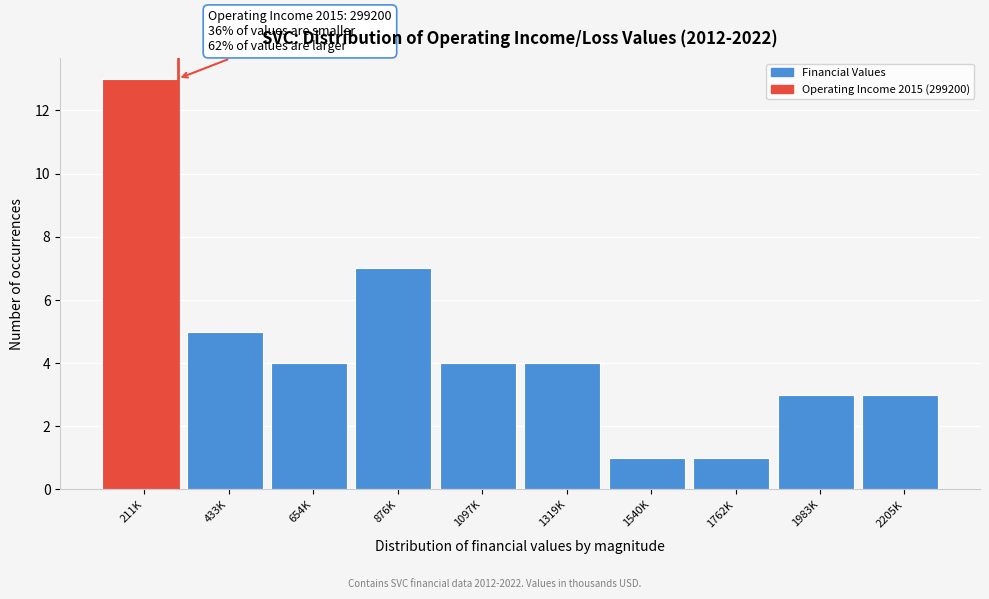

Reading left to right, what are all the values shown in this chart?

211K=13	433K=5	654K=4	876K=7	1097K=4	1319K=4	1540K=1	1762K=1	1983K=3	2205K=3